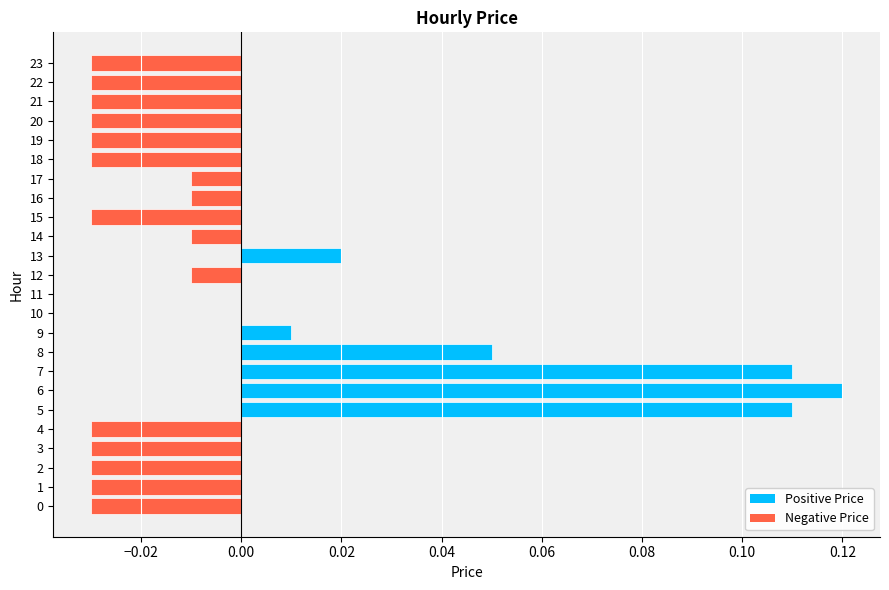

Which has a higher value, 17 or 7?

7